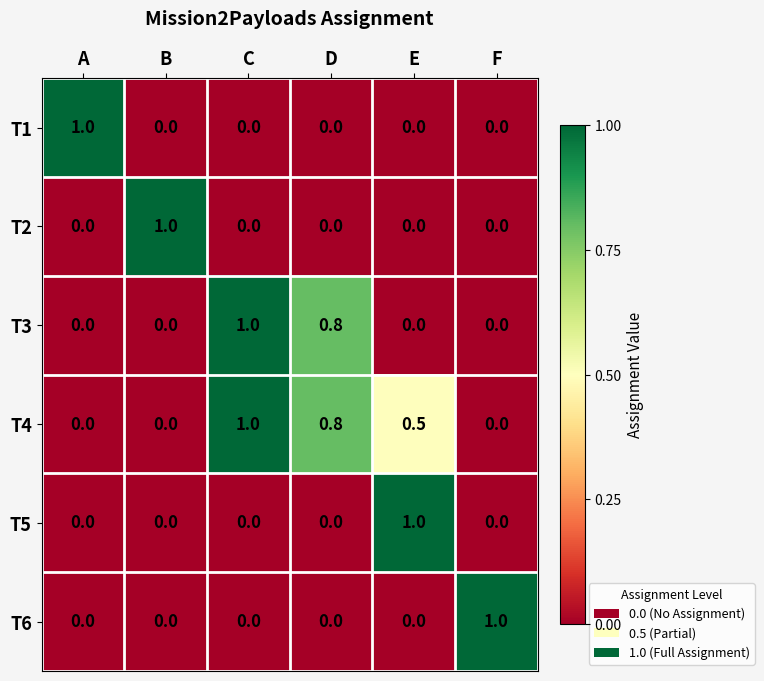

What is the difference between the highest and lowest values at F?

1.0